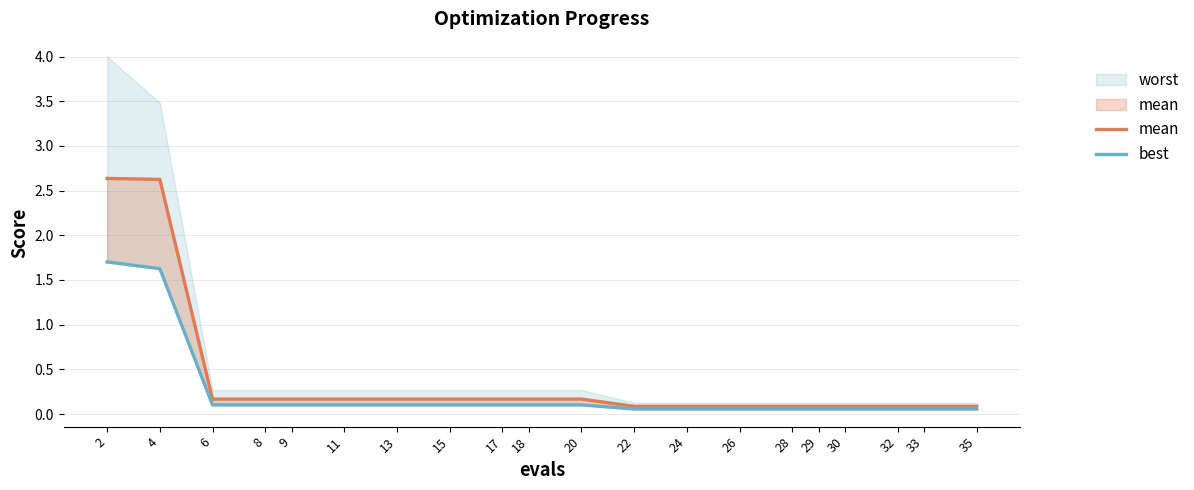

At 29, list the series in order from largest to smallest.

mean, best